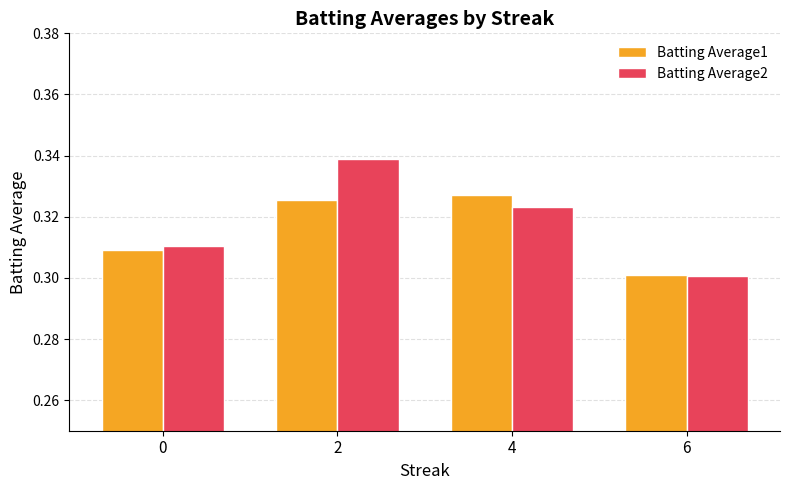

What are all the series names shown in the legend?

Batting Average1, Batting Average2